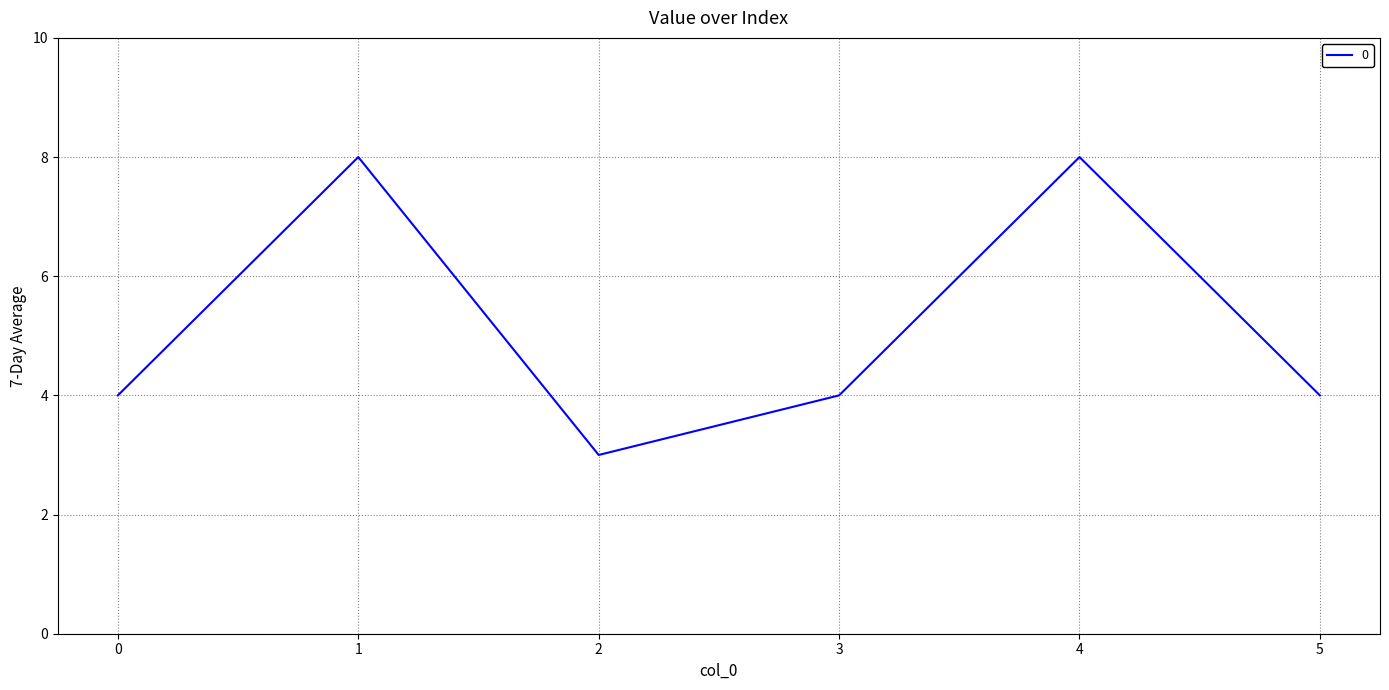

What is the change in value from 2 to 3?

+1